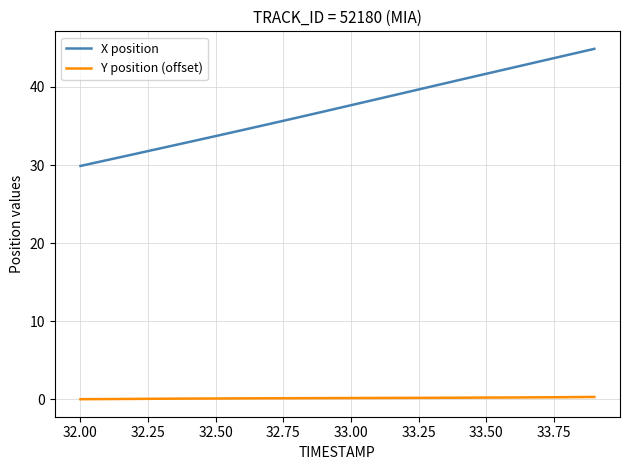

Which series has the largest total across all categories?

X position